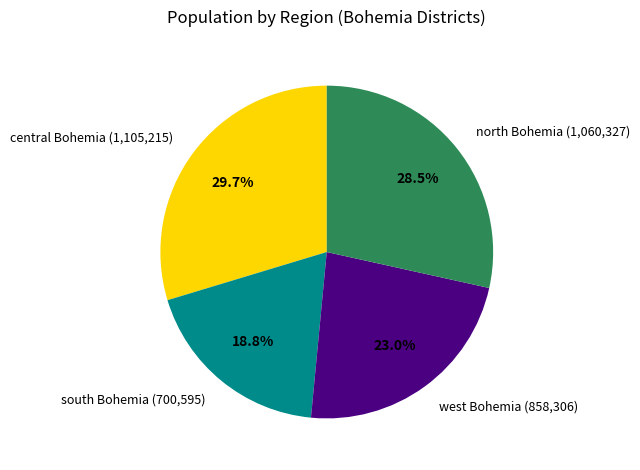

What is the largest slice in the pie chart?

central Bohemia (1,105,215)